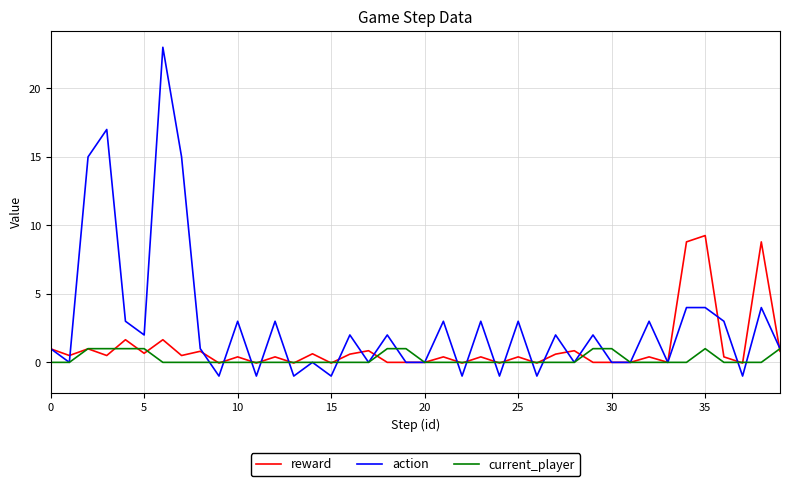

What is the lowest value of the action series?

-1.0